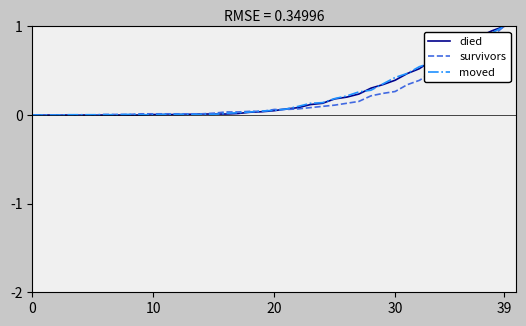

How many lines are shown in the chart?

3